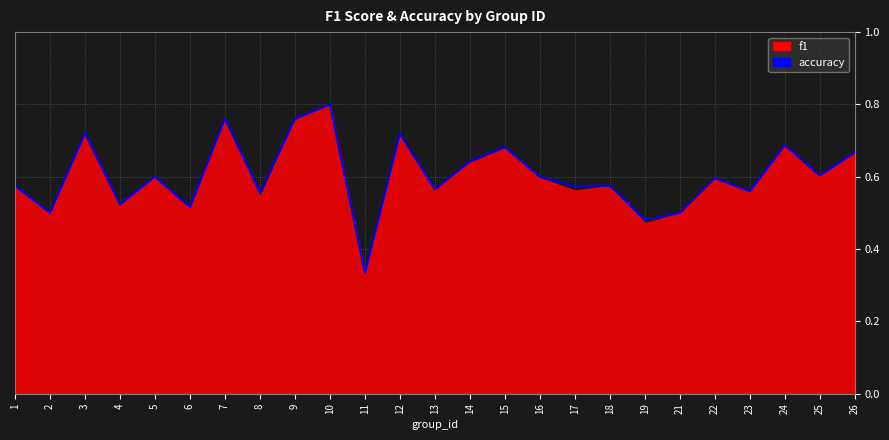

How many lines are shown in the chart?

1